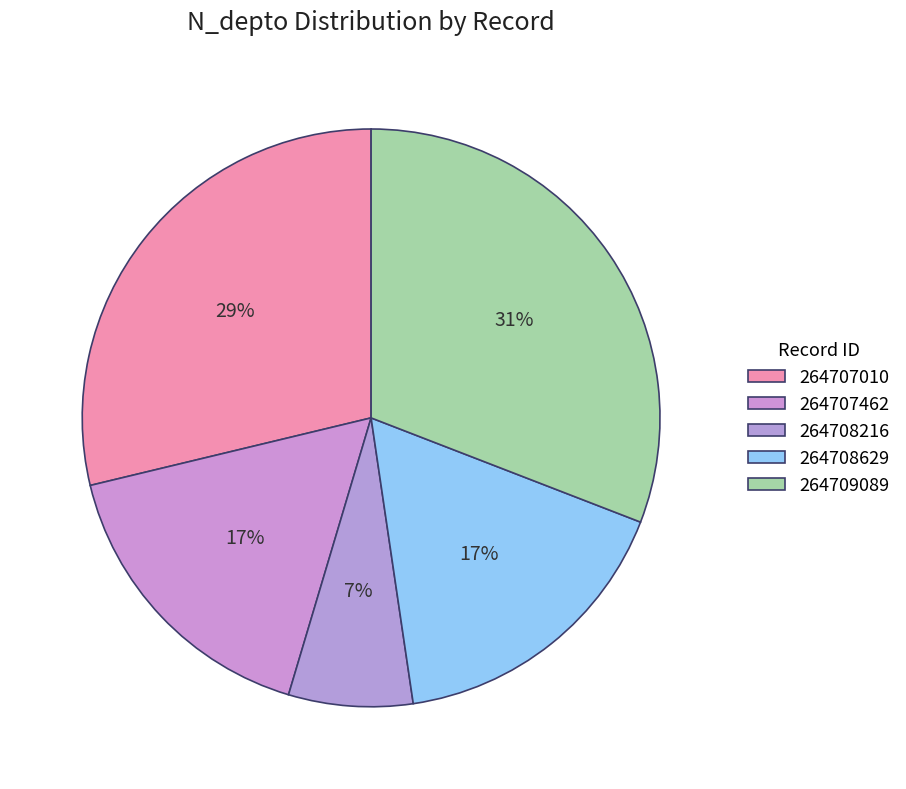

How many segments does this pie chart have?

5